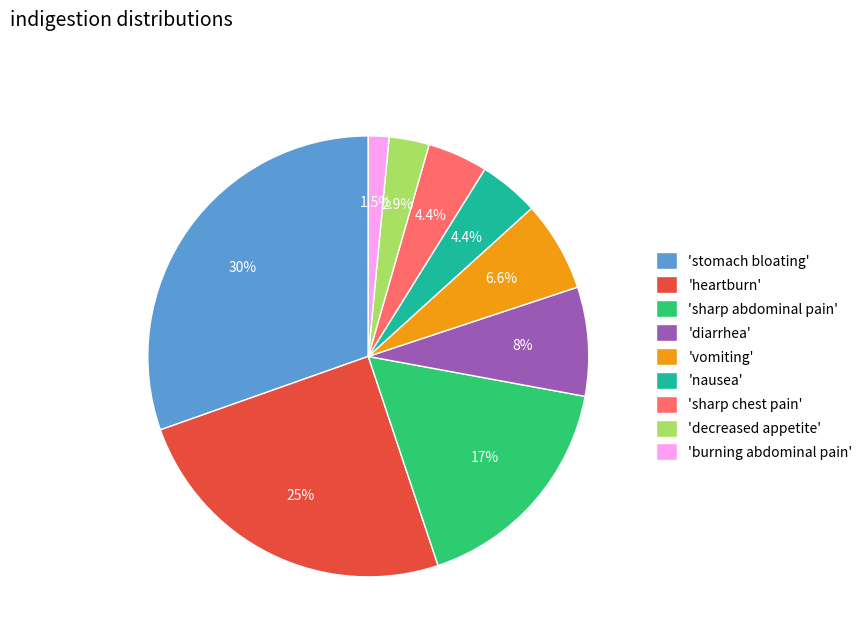

Approximately how many times larger is the value at 'diarrhea' compared to 'stomach bloating'?

0.3